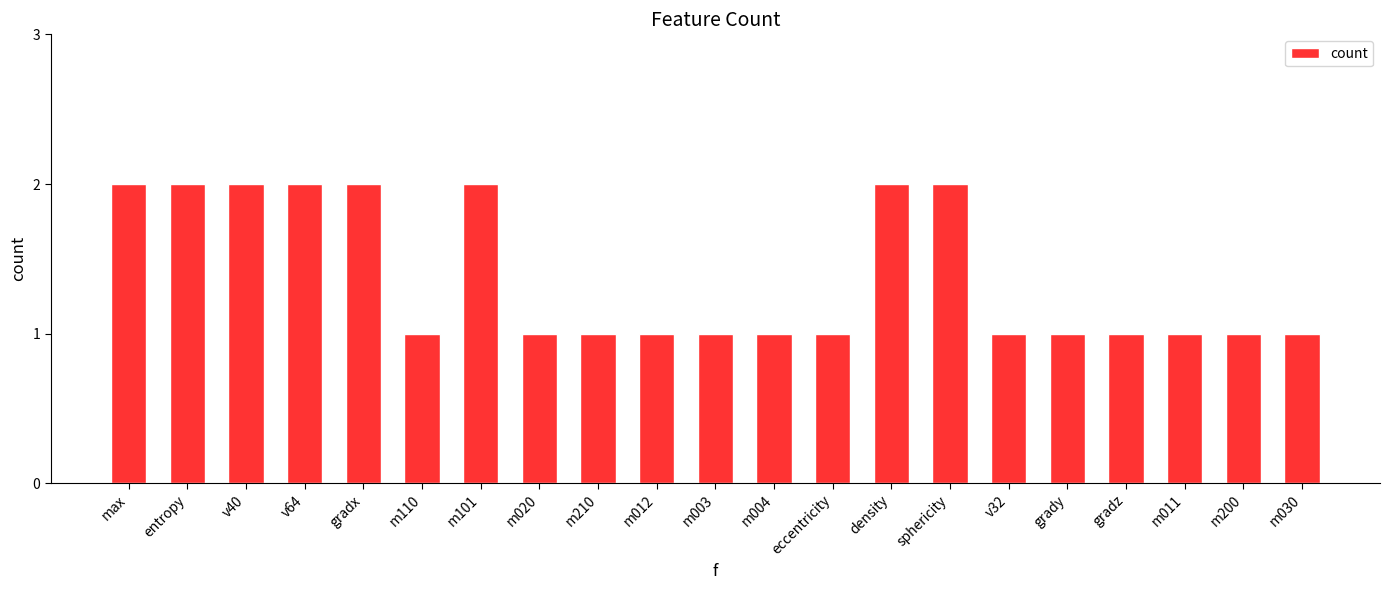

Reading left to right, extract all data points from this chart.

2	2	2	2	2	1	2	1	1	1	1	1	1	2	2	1	1	1	1	1	1